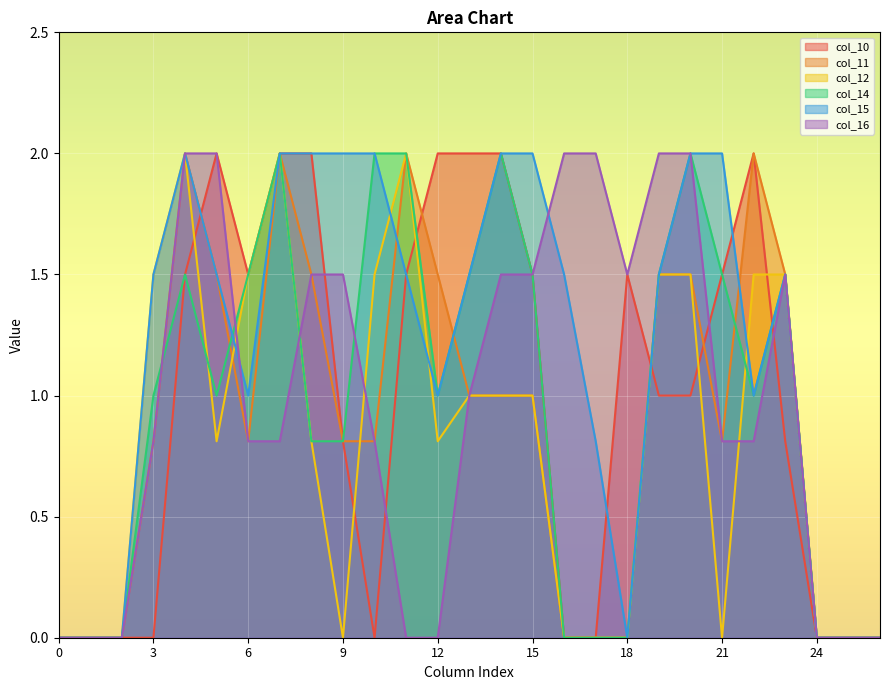

Reading left to right, extract all data points from this chart.

col_10: 0.0	0.0	0.0	0.0	1.5	2.0	1.5	2.0	2.0	0.8	0.0	1.5	2.0	2.0	2.0	1.5	0.0	0.0	1.5	1.0	1.0	1.5	2.0	0.8	0.0	0.0	0.0
col_11: 0.0	0.0	0.0	0.8	2.0	1.5	0.8	2.0	1.5	0.8	0.8	2.0	1.5	1.0	1.0	1.0	0.0	0.0	0.0	1.5	1.5	0.8	2.0	1.5	0.0	0.0	0.0
col_12: 0.0	0.0	0.0	1.5	2.0	0.8	1.5	2.0	0.8	0.0	1.5	2.0	0.8	1.0	1.0	1.0	0.0	0.0	0.0	1.5	1.5	0.0	1.5	1.5	0.0	0.0	0.0
col_14: 0.0	0.0	0.0	1.0	1.5	1.0	1.5	2.0	0.8	0.8	2.0	2.0	1.0	1.5	2.0	1.5	0.0	0.0	0.0	1.5	2.0	1.5	1.0	1.5	0.0	0.0	0.0
col_15: 0.0	0.0	0.0	1.5	2.0	1.5	1.0	2.0	2.0	2.0	2.0	1.5	1.0	1.5	2.0	2.0	1.5	0.8	0.0	1.5	2.0	2.0	1.0	1.5	0.0	0.0	0.0
col_16: 0.0	0.0	0.0	0.8	2.0	2.0	0.8	0.8	1.5	1.5	0.8	0.0	0.0	1.0	1.5	1.5	2.0	2.0	1.5	2.0	2.0	0.8	0.8	1.5	0.0	0.0	0.0